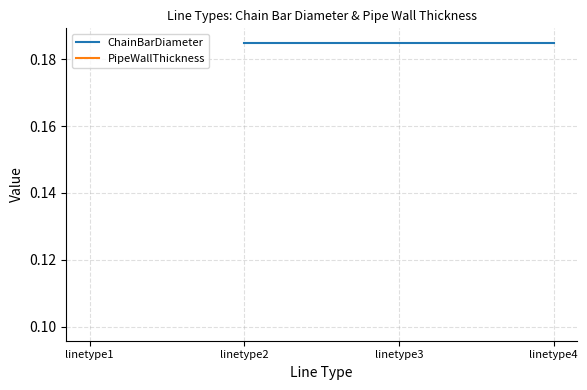

Which has a higher value, linetype1 or linetype3?

linetype3